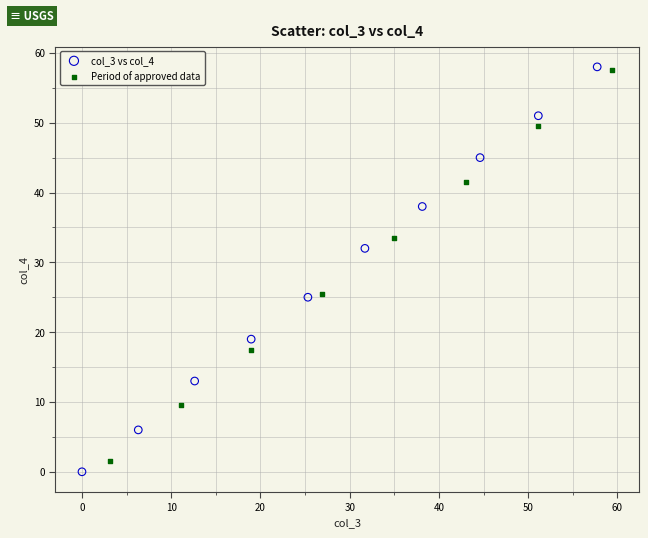

Which series reaches the minimum Y coordinate?

col_3 vs col_4